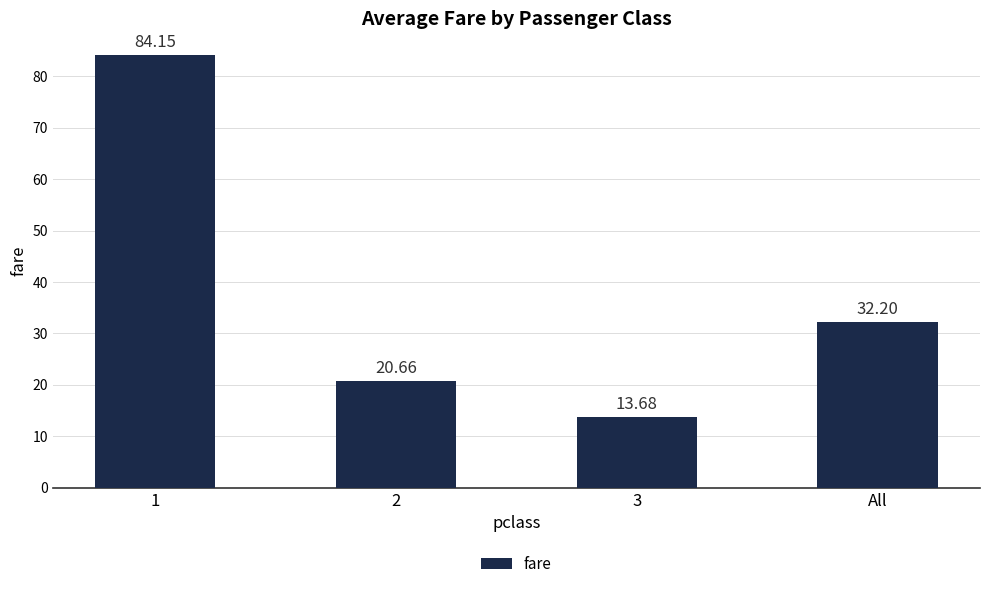

What is the minimum value shown in the chart?

13.7